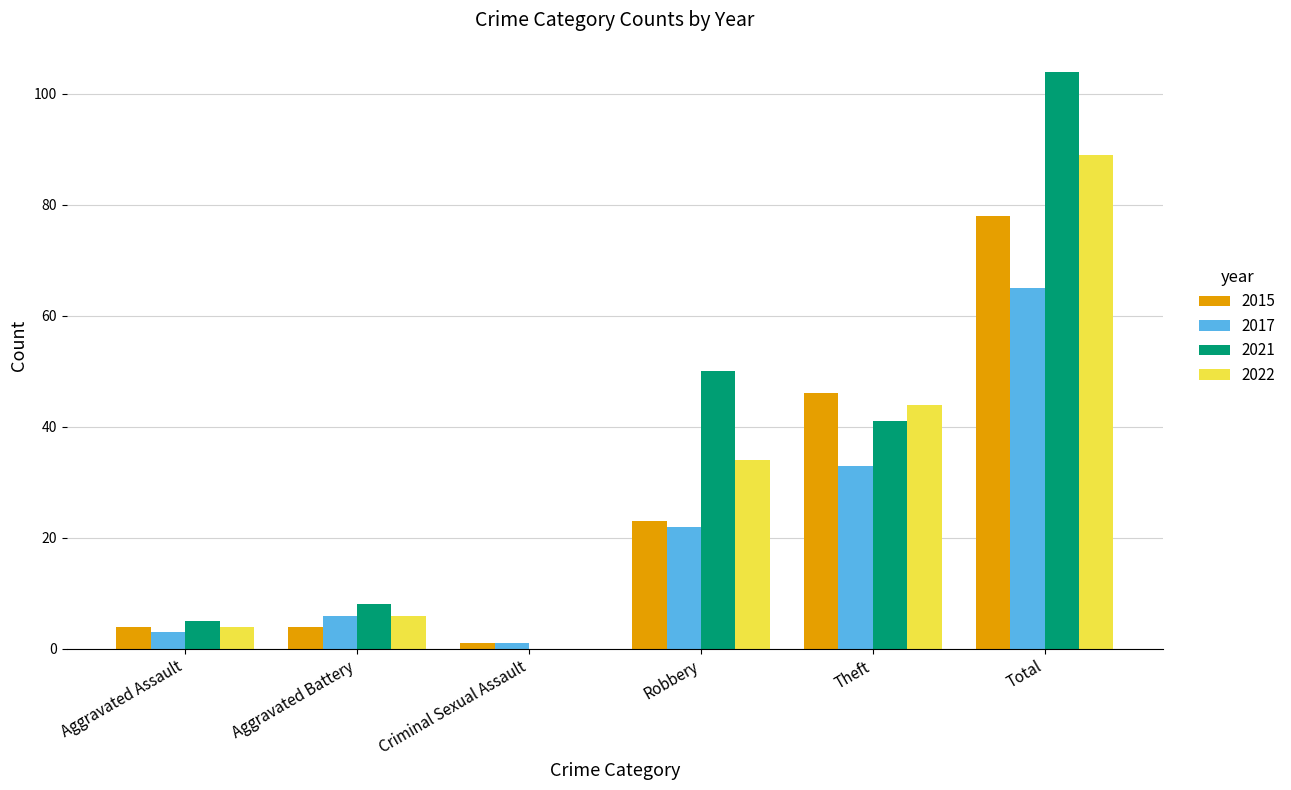

The 2015 series shows 12 at Theft. True or false?

False